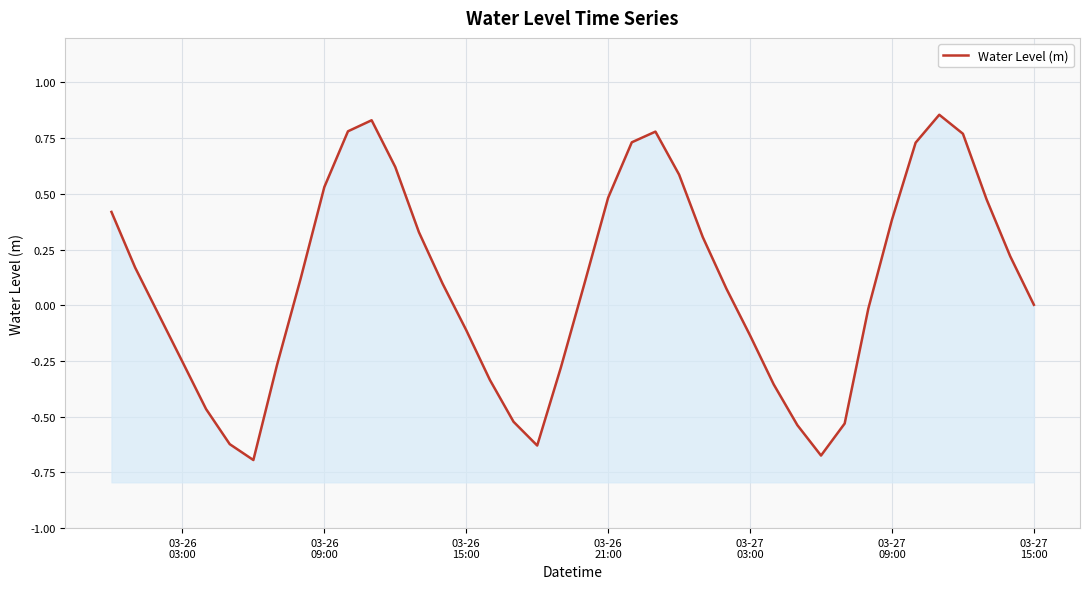

What is the minimum value shown in the chart?

-0.7